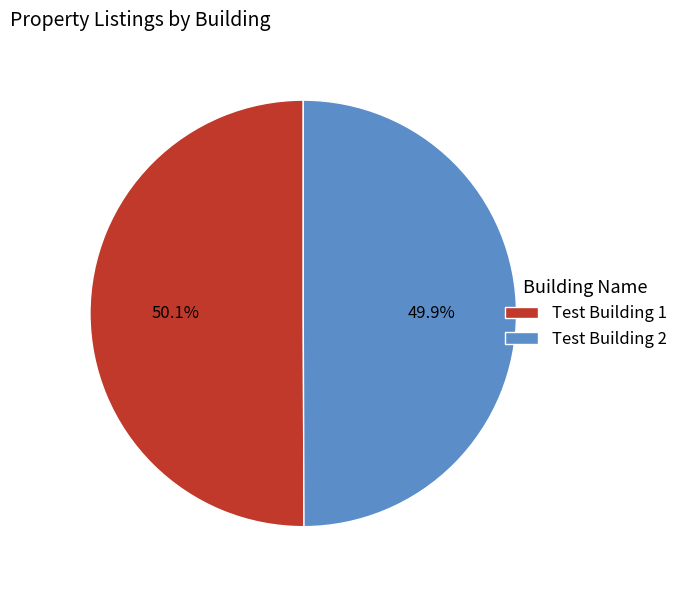

Is there any slice that represents more than half of the pie?

Yes